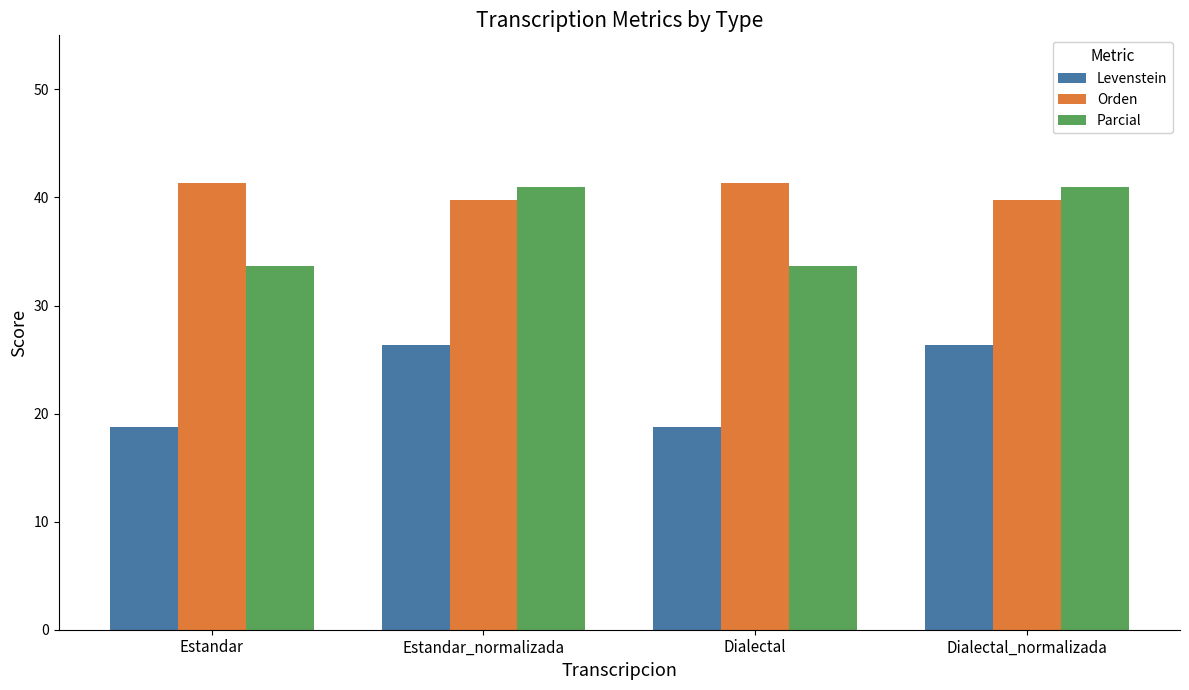

Reading right to left, extract all data points from this chart.

Levenstein: Dialectal_normalizada=26.3	Dialectal=18.8	Estandar_normalizada=26.3	Estandar=18.8
Orden: Dialectal_normalizada=39.8	Dialectal=41.4	Estandar_normalizada=39.8	Estandar=41.4
Parcial: Dialectal_normalizada=41.0	Dialectal=33.7	Estandar_normalizada=41.0	Estandar=33.7